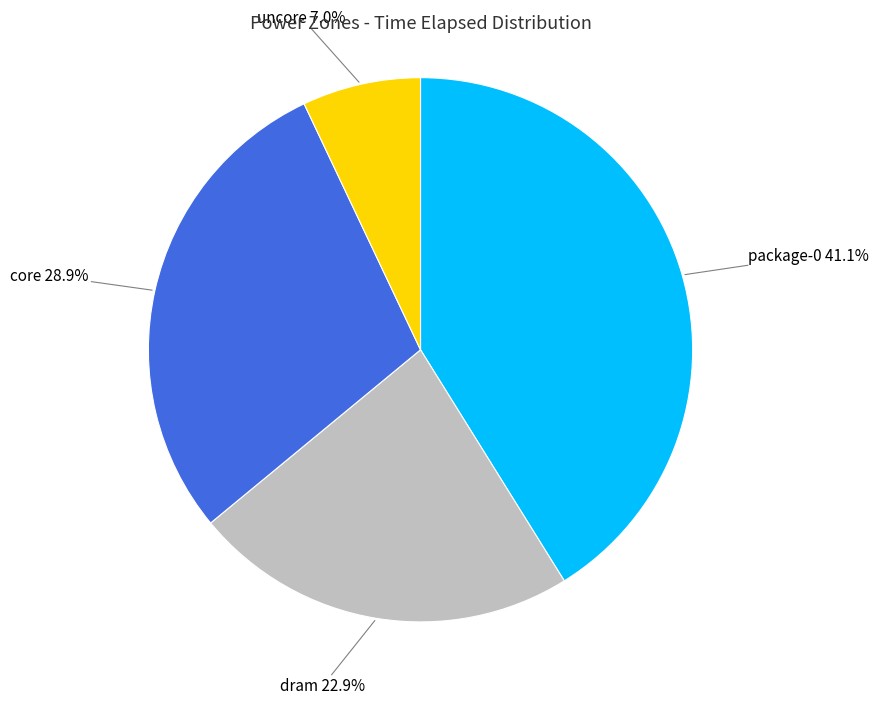

The package-0 slice represents 26% of the pie. True or false?

False